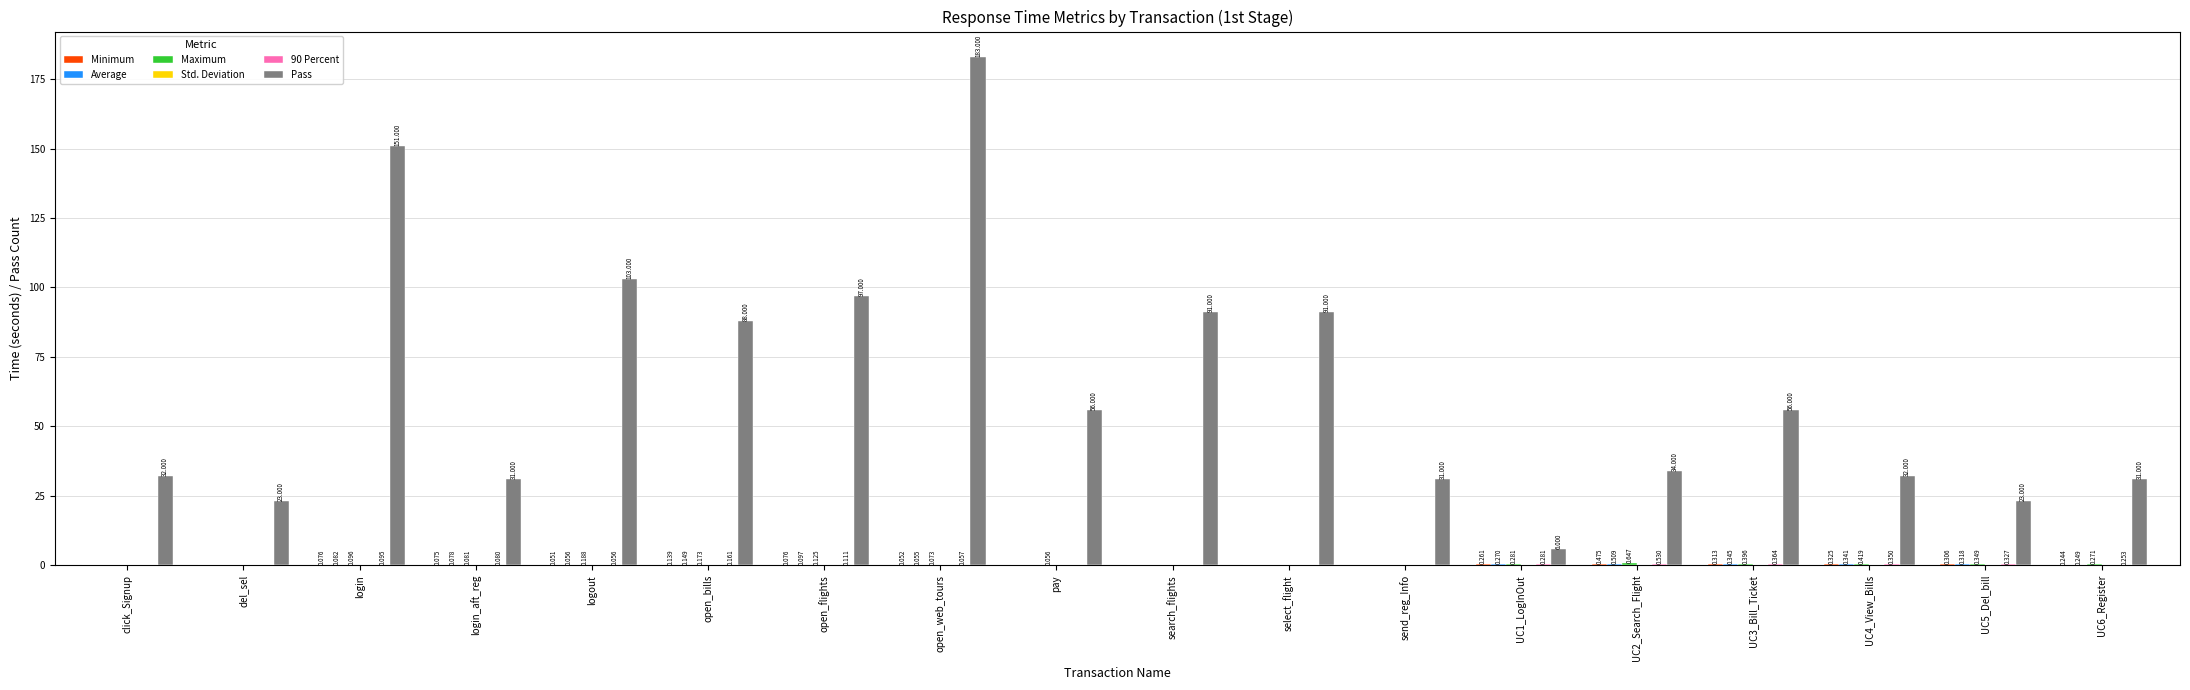

Which label corresponds to the largest value in the chart?

open_web_tours